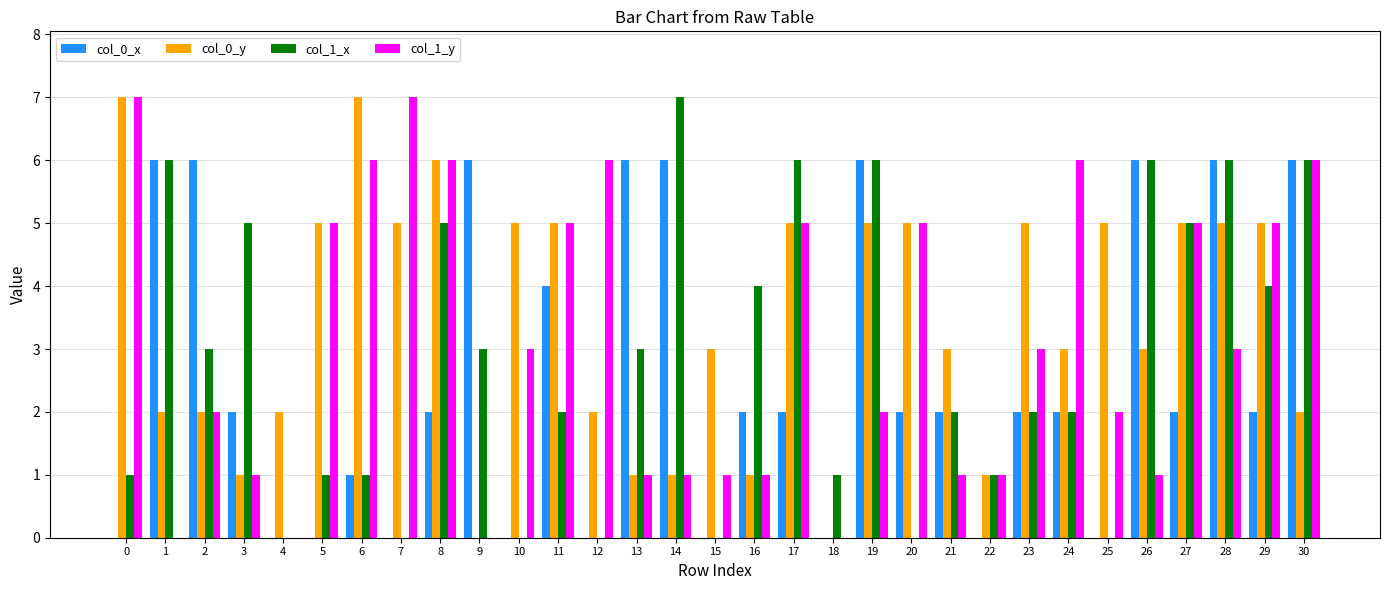

How many categories are shown in the chart?

31